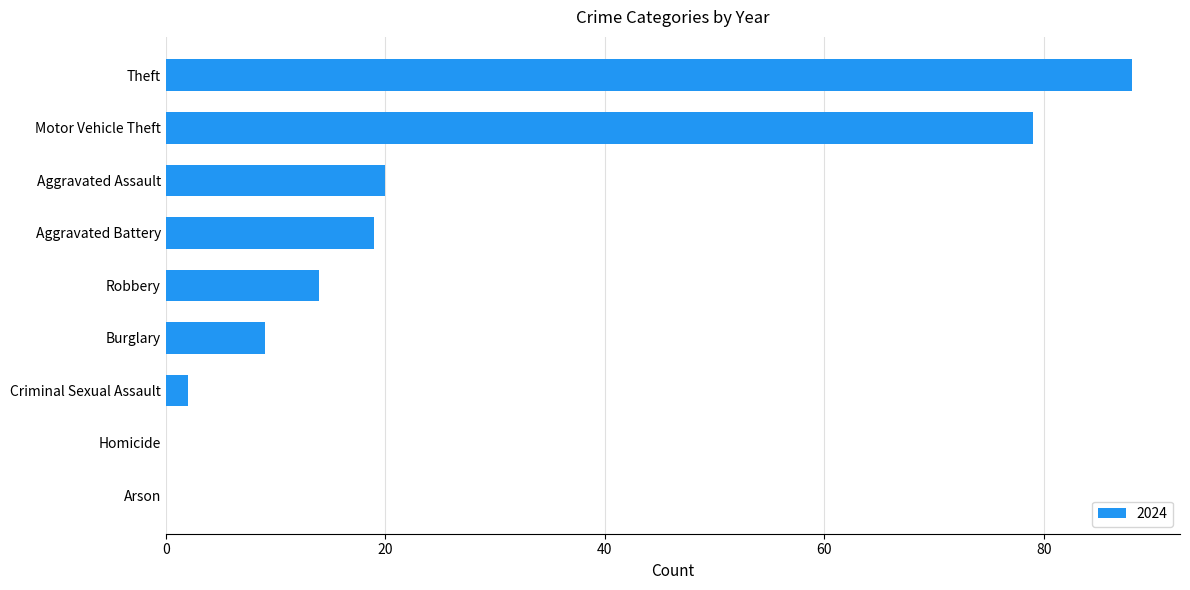

The value at Criminal Sexual Assault is 2. True or false?

True